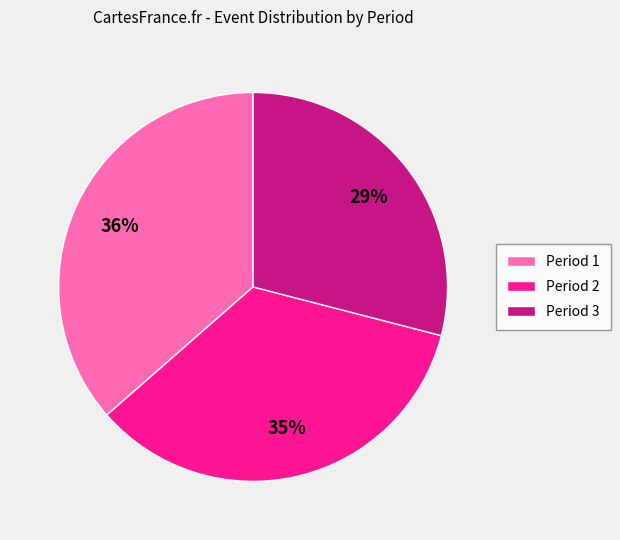

Which has a higher value, Period 3 or Period 2?

Period 2